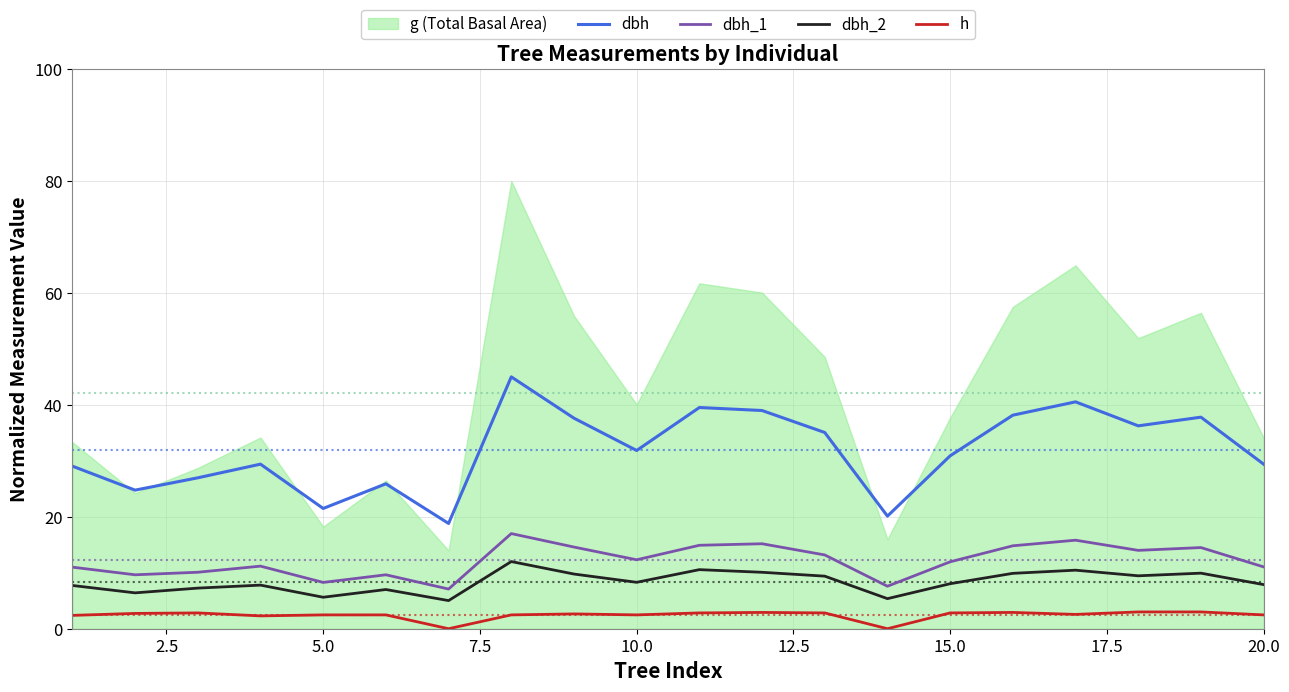

What is the highest value of the dbh_1 series?

17.0